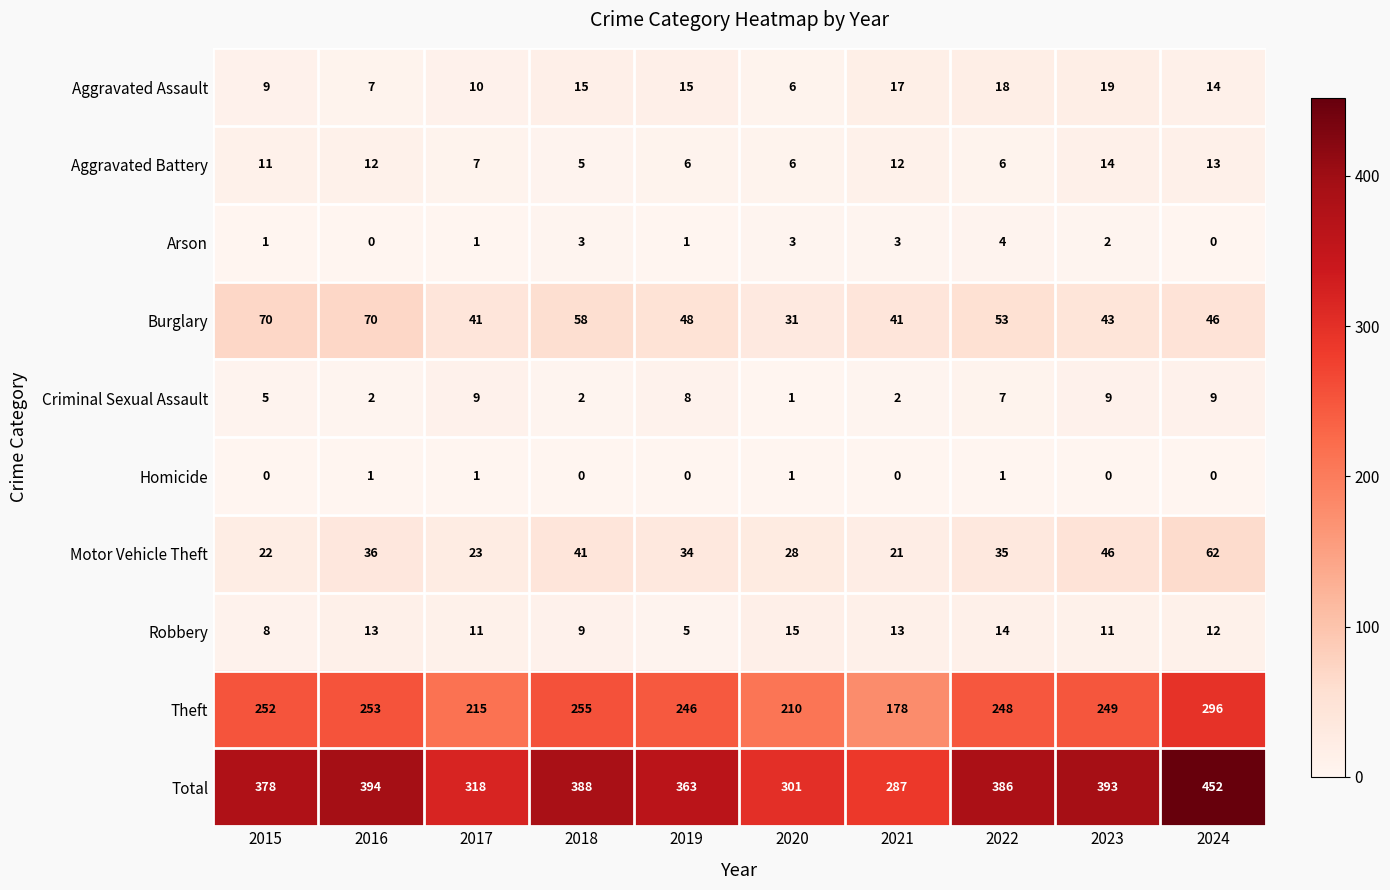

The Theft series shows 252 at 2015. True or false?

True